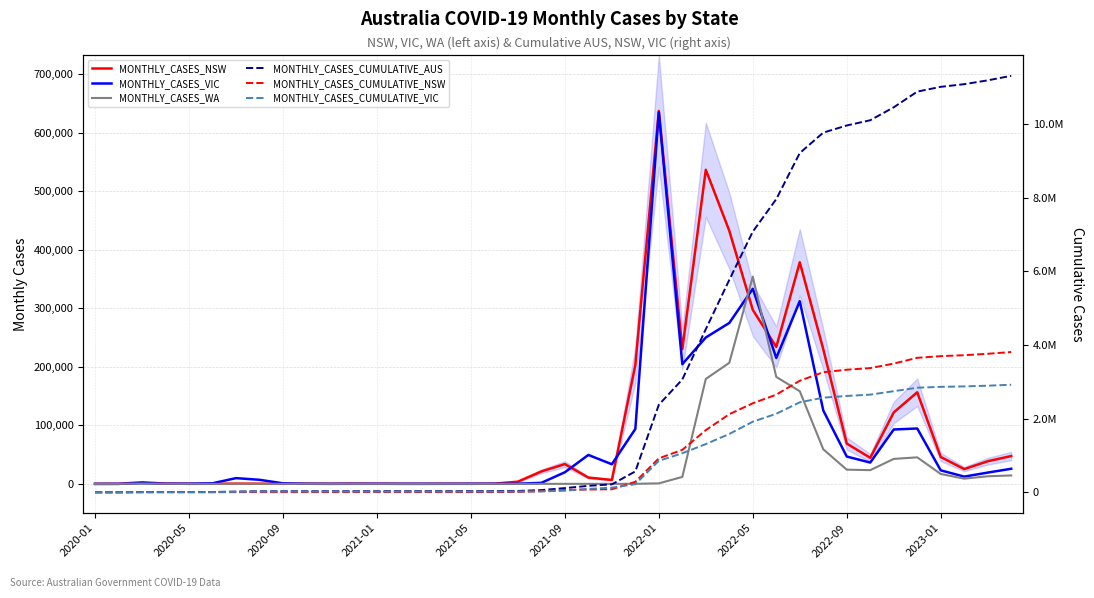

What is the label of the 1st point from the left?

2020-01